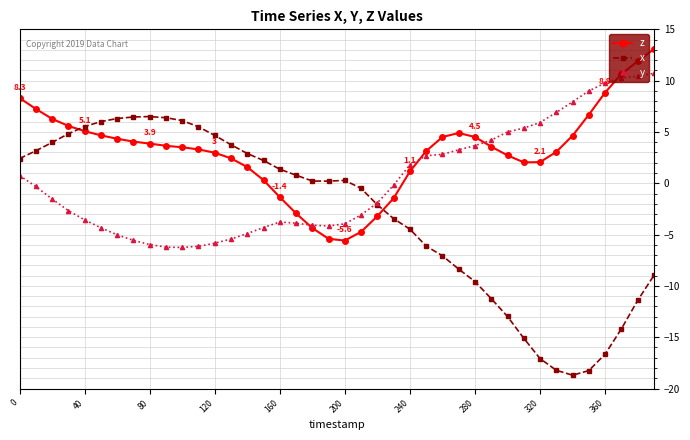

What is the value of the y point at the 8th from the left?

-5.6